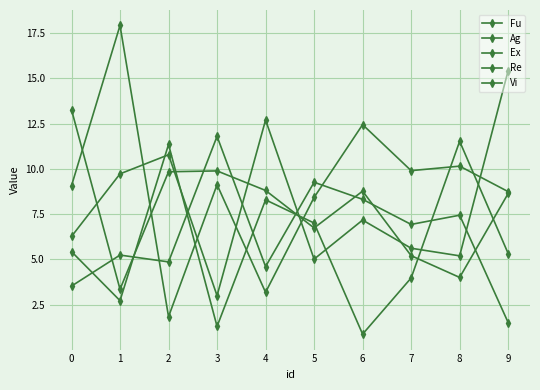

Which category has the highest value across all series?

1